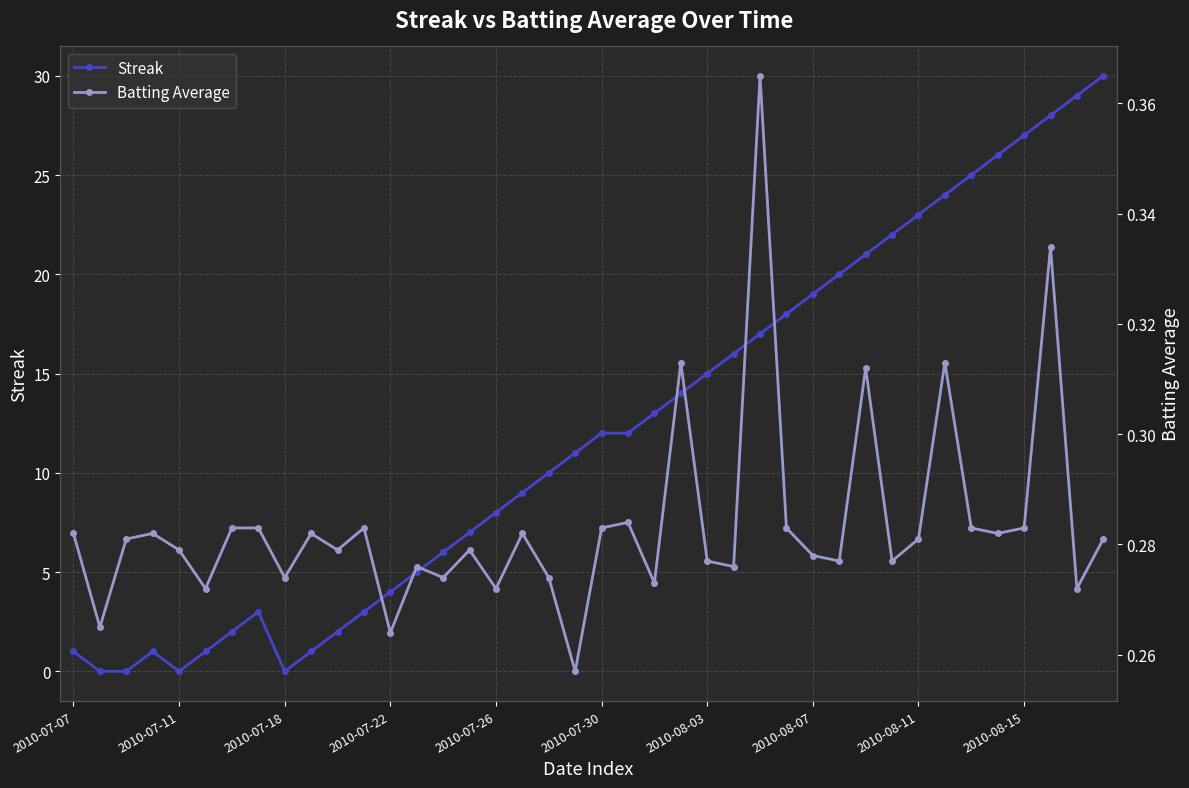

What are all the series names shown in the legend?

Streak, Batting Average